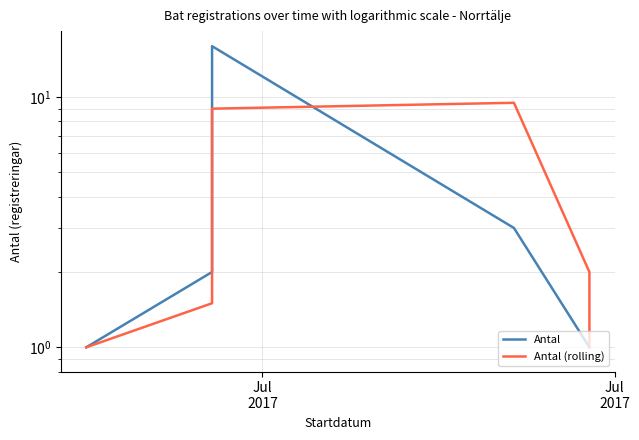

What is the difference between the maximum and minimum values in the Antal series?

15.0